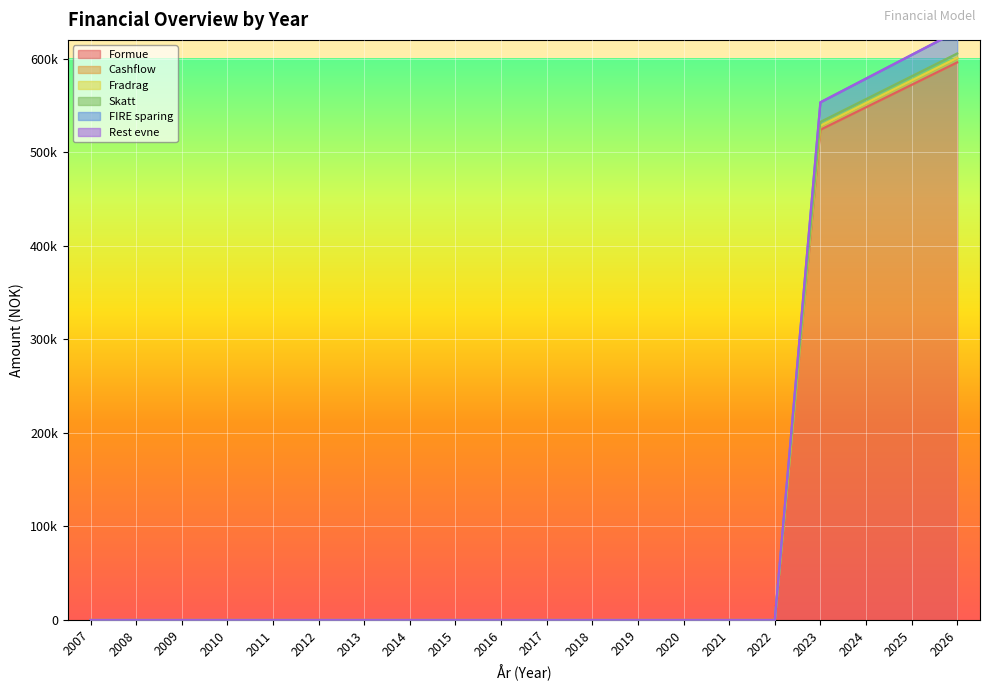

Which series has the widest spread of values?

FIRE sparing